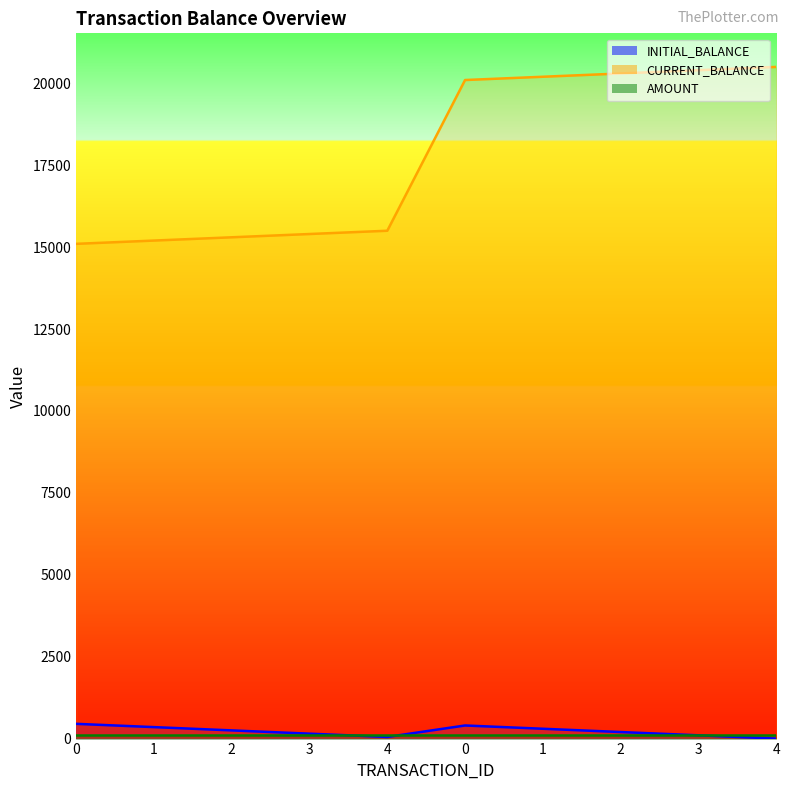

At which label does INITIAL_BALANCE reach its minimum?

4